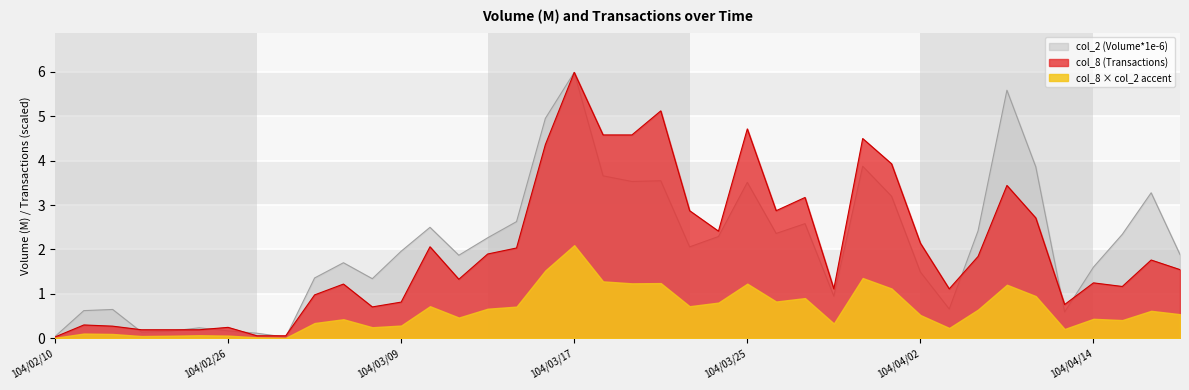

At which category does the chart reach its minimum across all series?

104/03/03